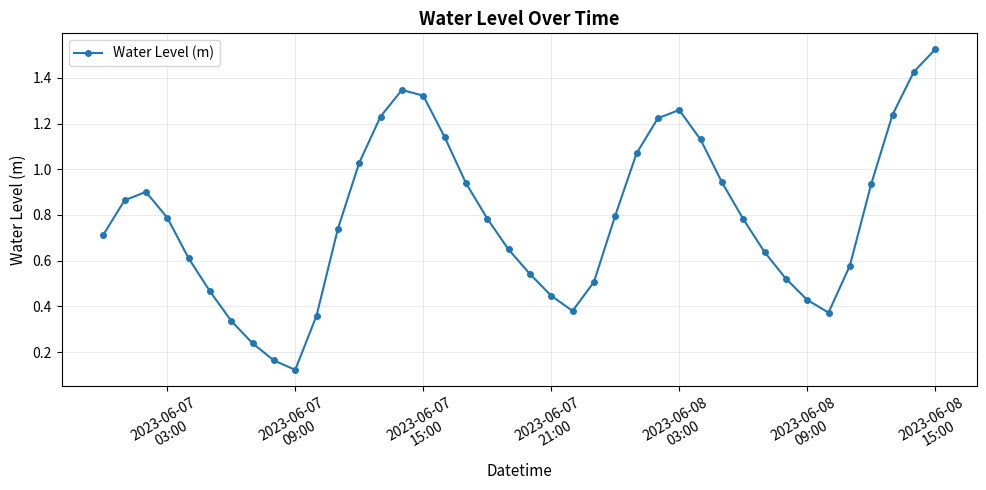

What is the sum of all values?

31.5